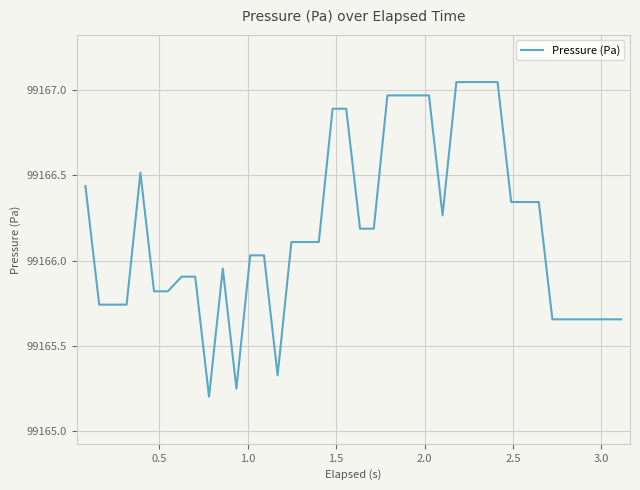

What is the difference between the maximum and minimum values?

1.8